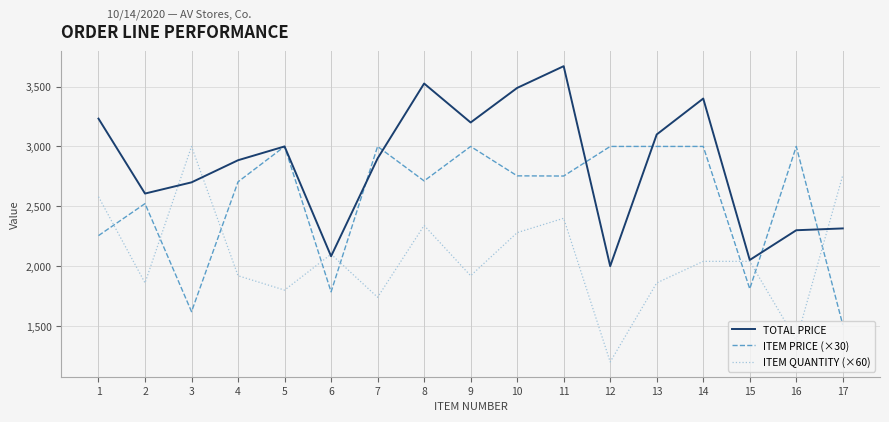

What is the approximate value of ITEM PRICE (×30) at 7?

3000.0